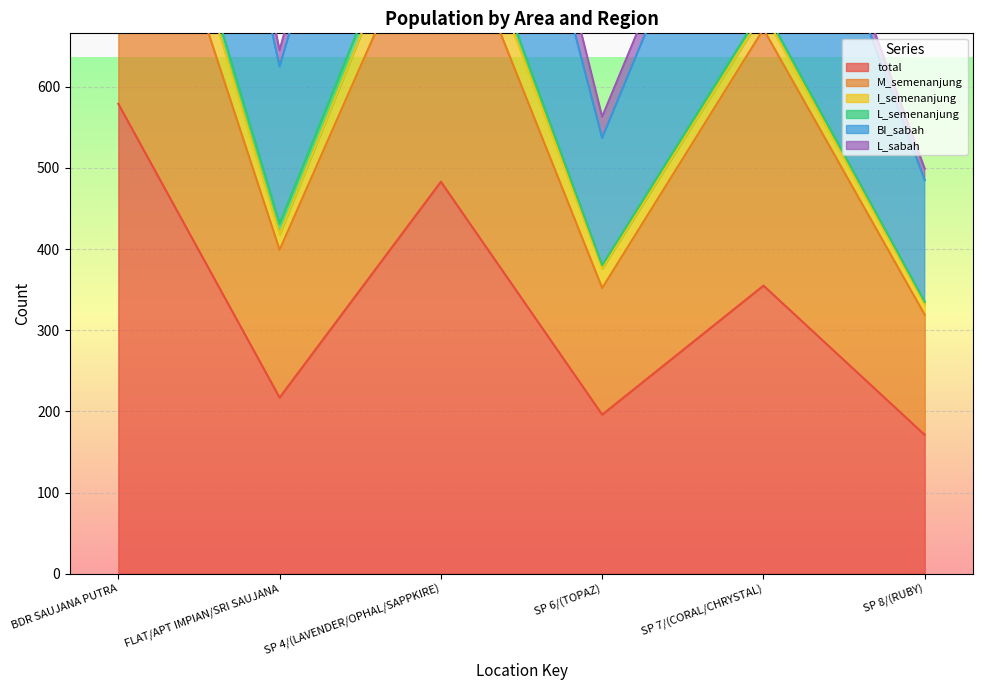

Which has a higher value, SP 7/(CORAL/CHRYSTAL) or SP 4/(LAVENDER/OPHAL/SAPPKIRE)?

SP 4/(LAVENDER/OPHAL/SAPPKIRE)